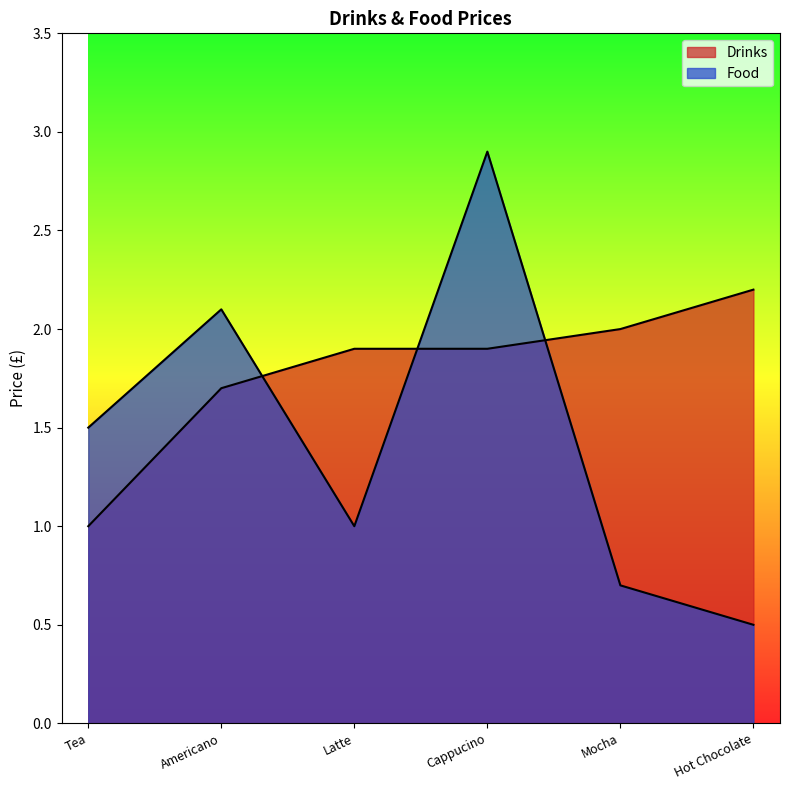

At which category does Food reach its first local peak?

Americano